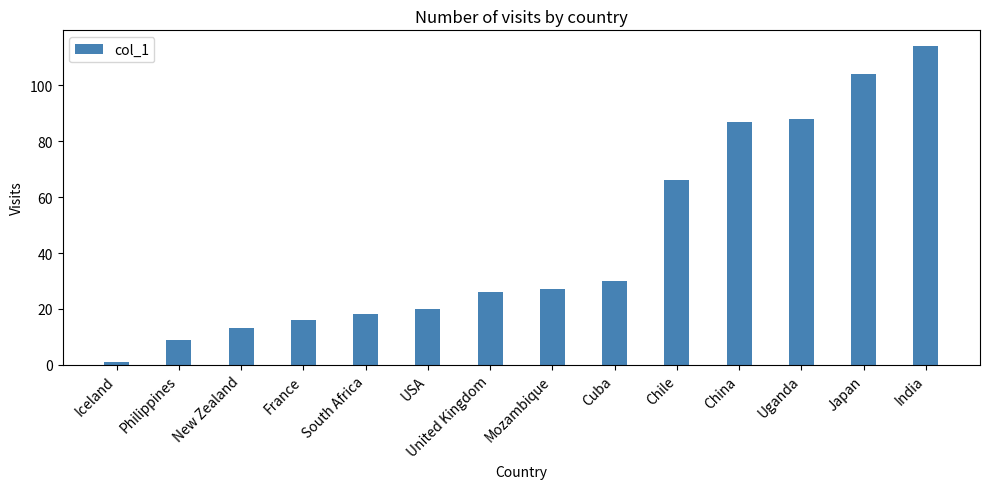

Which has a higher value, Mozambique or Cuba?

Cuba